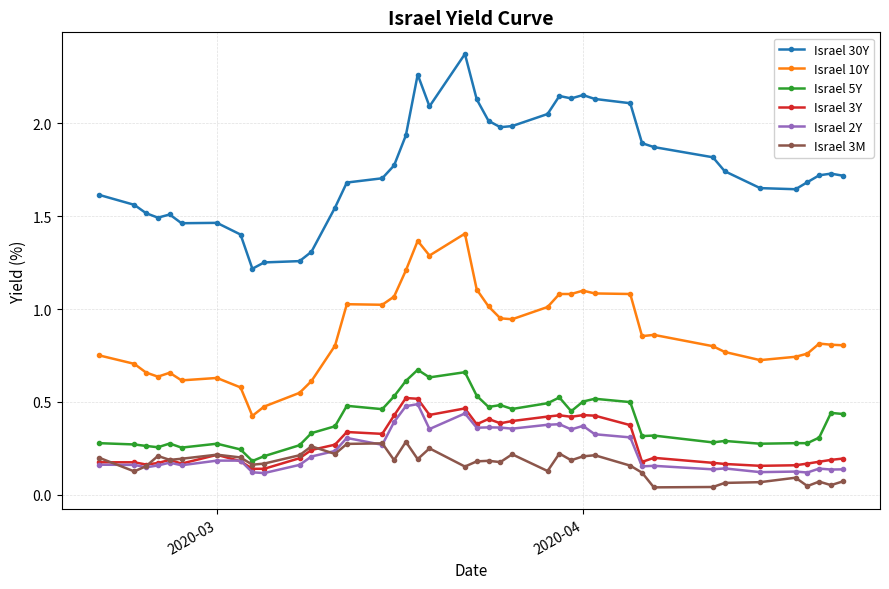

True or false: Israel 10Y and Israel 5Y cross at least once.

False